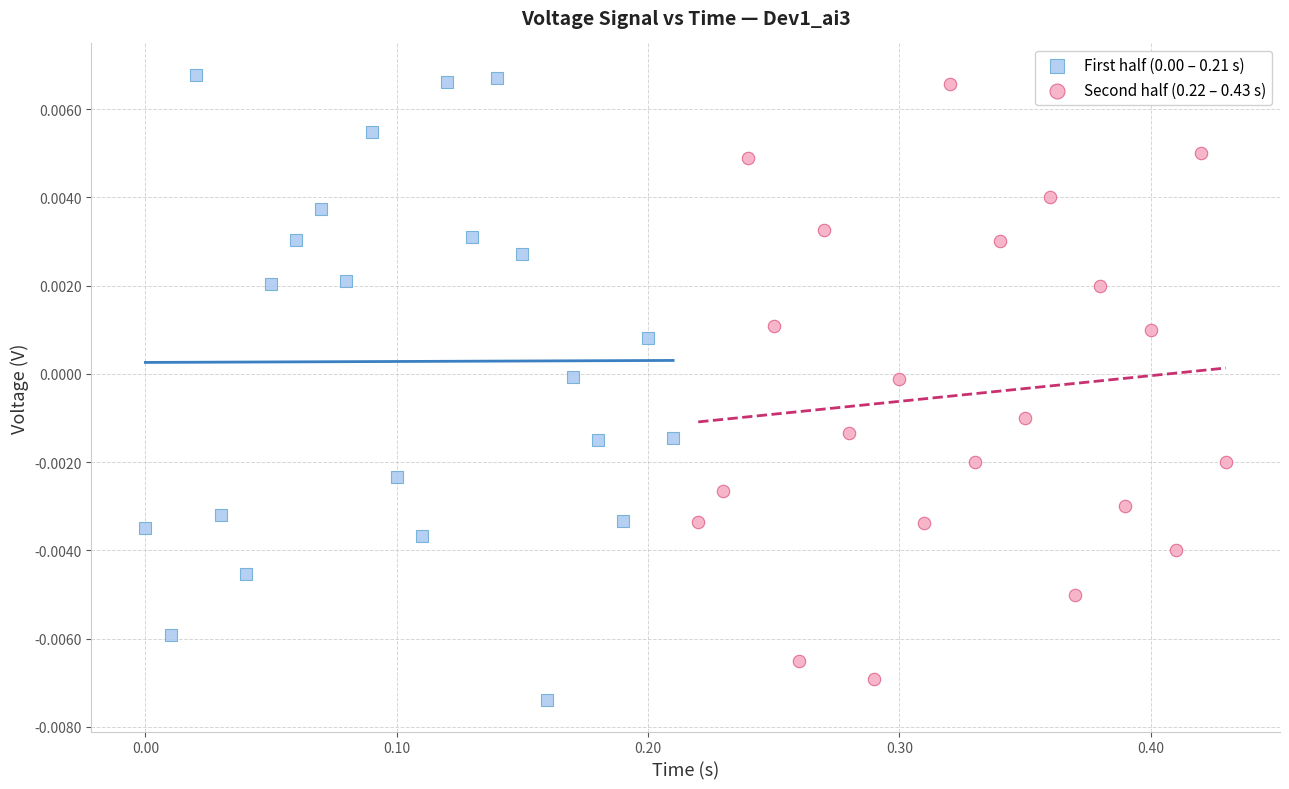

Which series has the largest Y range (max minus min)?

First half (0.00 – 0.21 s)